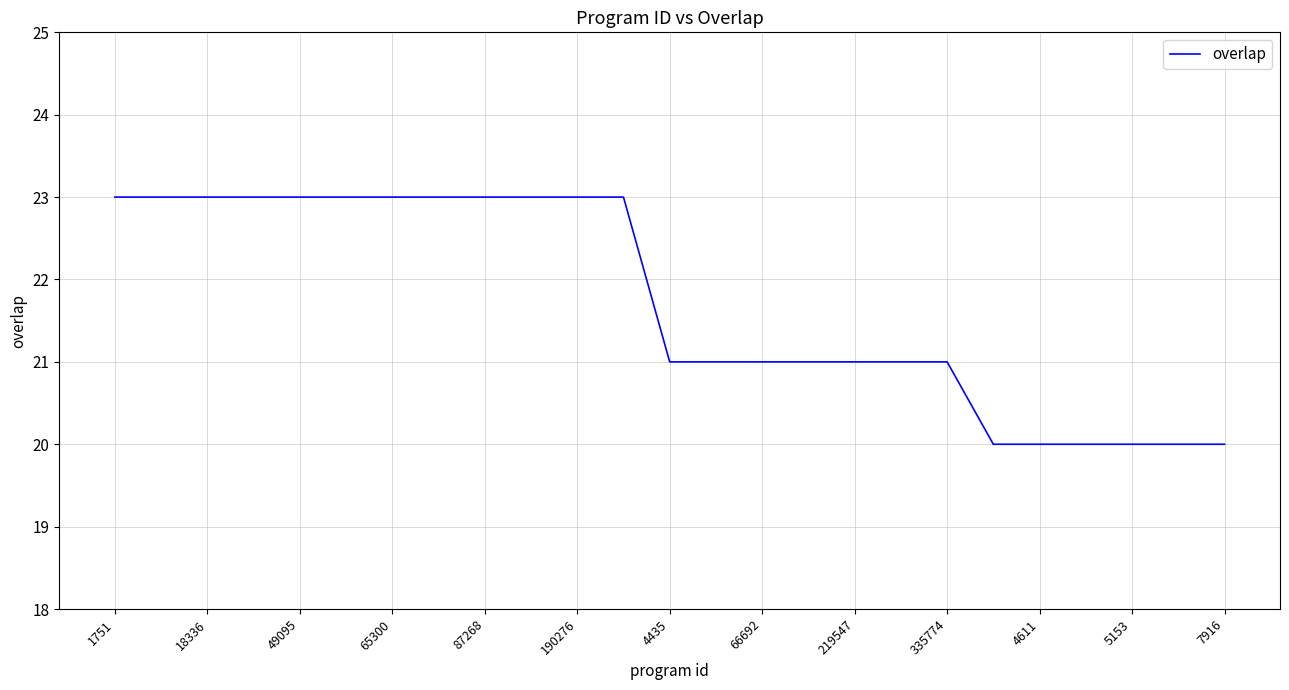

What is the difference between the maximum and minimum values?

3